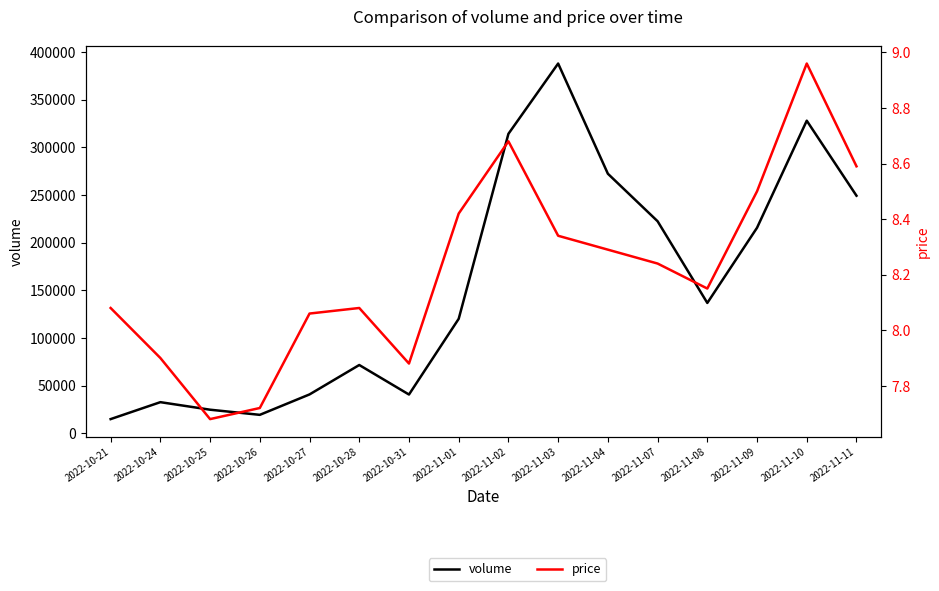

True or false: price and volume intersect in this chart.

False